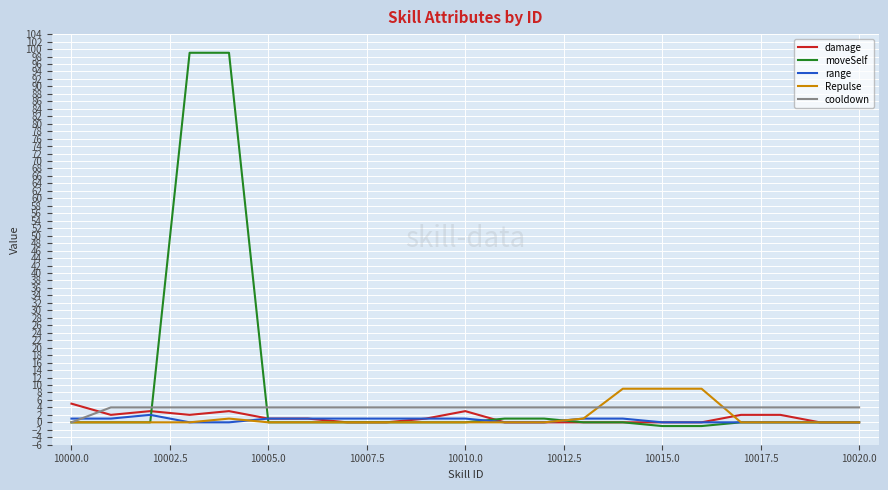

What is the maximum value shown in the chart?

99